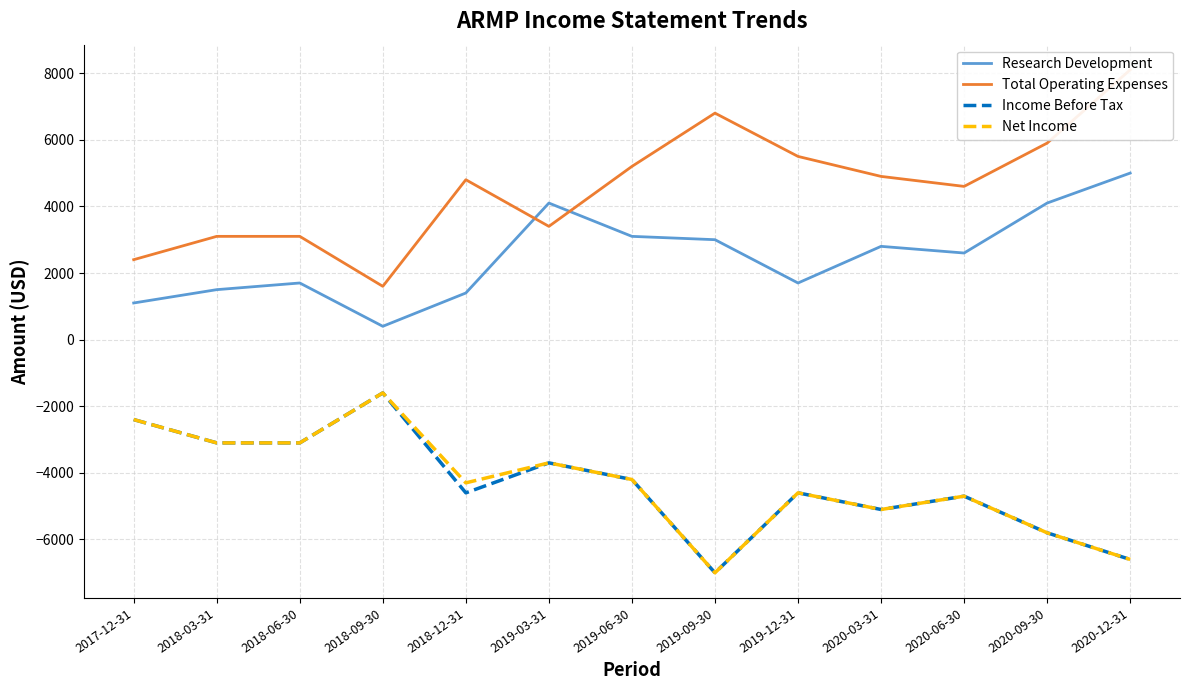

At which label does Research Development first exceed 2600?

2019-03-31